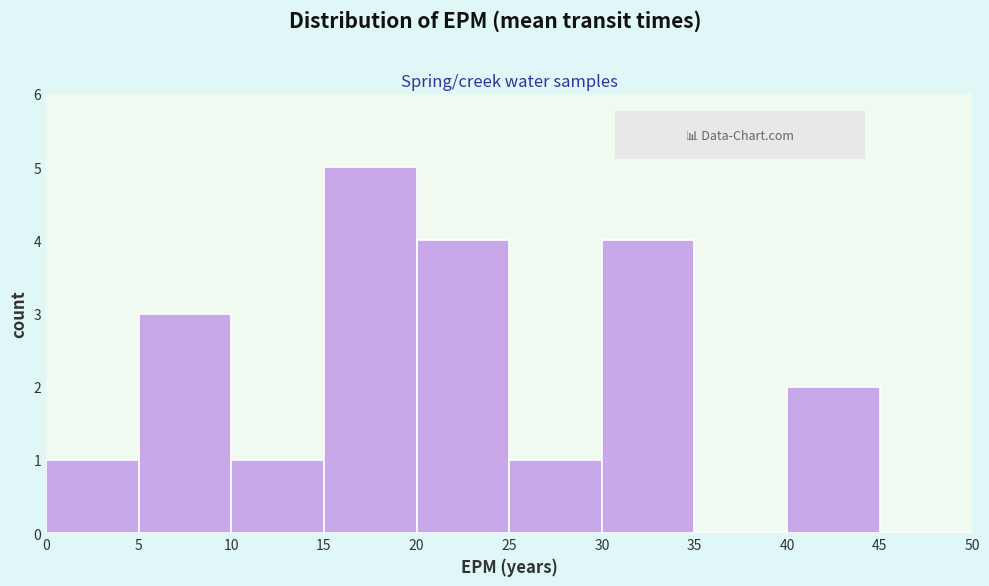

Reading left to right, list every bar in this chart as the range it spans on the x-axis followed by its height. The values are not printed on the chart, so give them approximately, as read against the axis.

0 to 5: 1
5 to 10: 3
10 to 15: 1
15 to 20: 5
20 to 25: 4
25 to 30: 1
30 to 35: 4
35 to 40: 0
40 to 45: 2
45 to 50: 0